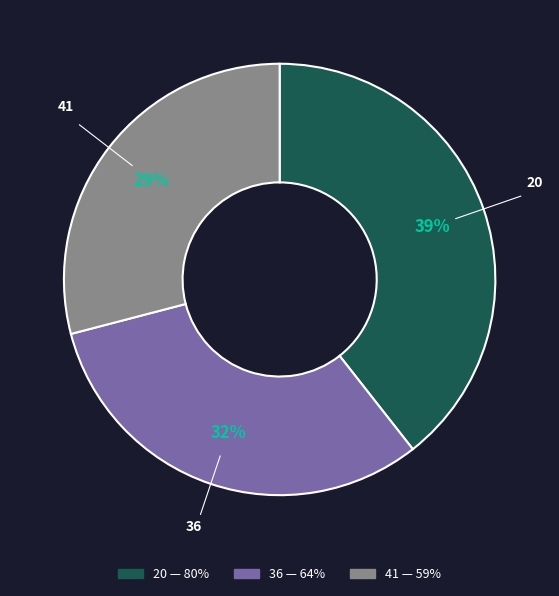

How many segments does this pie chart have?

3